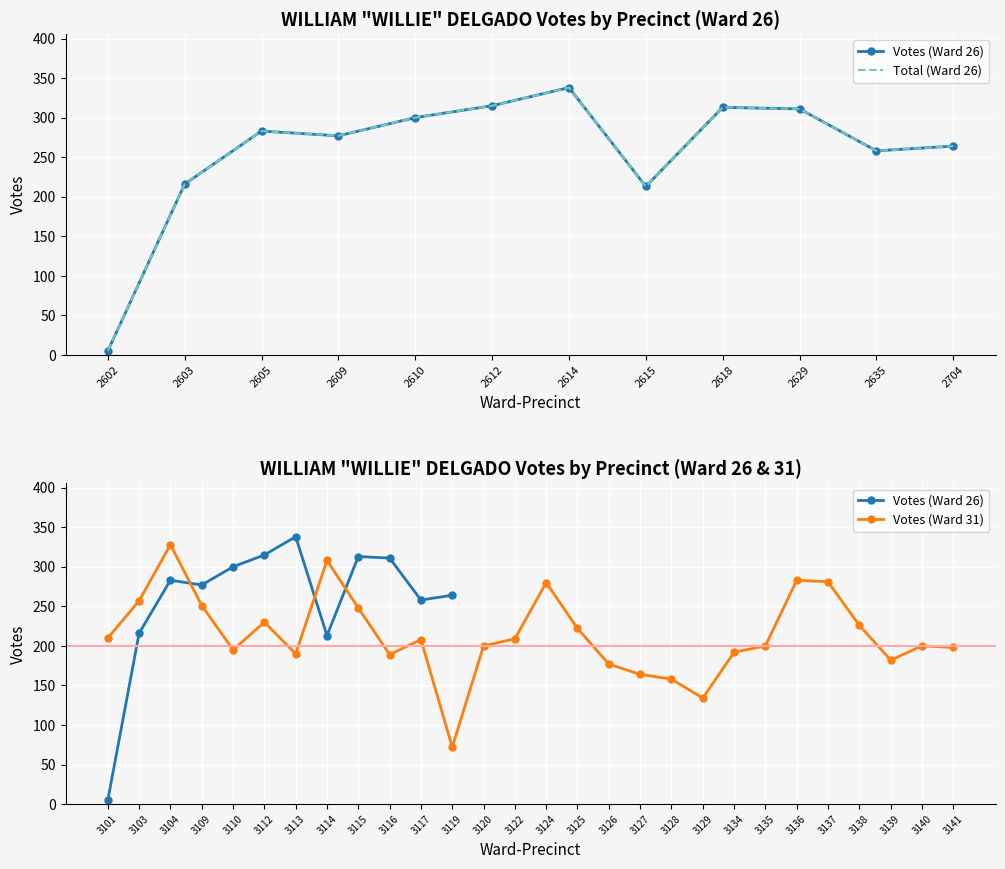

True or false: Votes and Total intersect in this chart.

False